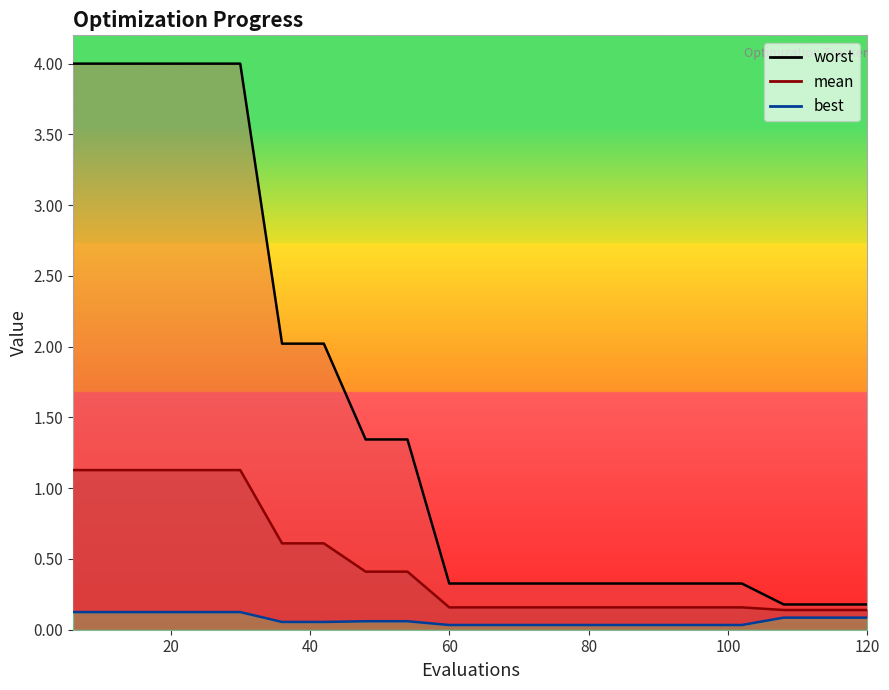

Reading left to right, extract all data points from this chart.

mean: 6=1.1	12=1.1	18=1.1	24=1.1	30=1.1	36=0.6	42=0.6	48=0.4	54=0.4	60=0.2	66=0.2	72=0.2	78=0.2	84=0.2	90=0.2	96=0.2	102=0.2	108=0.1	114=0.1	120=0.1
best: 6=0.1	12=0.1	18=0.1	24=0.1	30=0.1	36=0.1	42=0.1	48=0.1	54=0.1	60=0.0	66=0.0	72=0.0	78=0.0	84=0.0	90=0.0	96=0.0	102=0.0	108=0.1	114=0.1	120=0.1
worst: 6=4.0	12=4.0	18=4.0	24=4.0	30=4.0	36=2.0	42=2.0	48=1.3	54=1.3	60=0.3	66=0.3	72=0.3	78=0.3	84=0.3	90=0.3	96=0.3	102=0.3	108=0.2	114=0.2	120=0.2